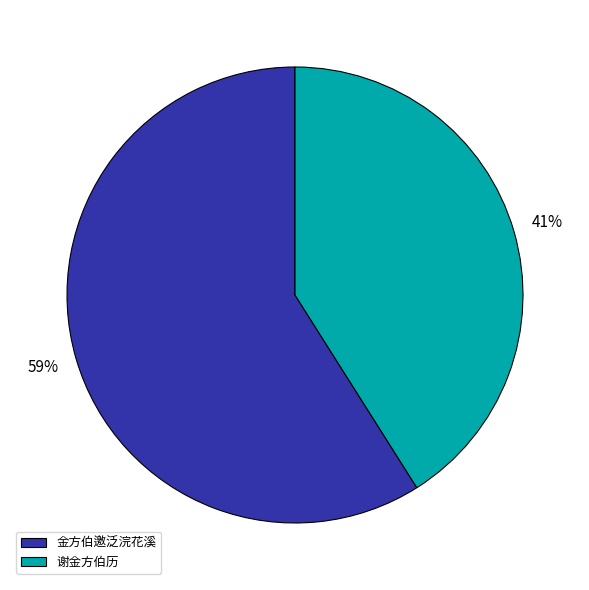

The 谢金方伯历 slice represents 41% of the pie. True or false?

True